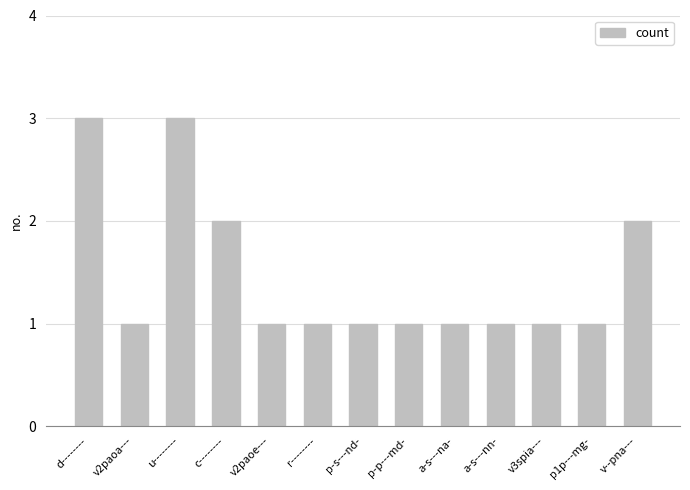

What is the label of the 6th bar from the left?

r--------